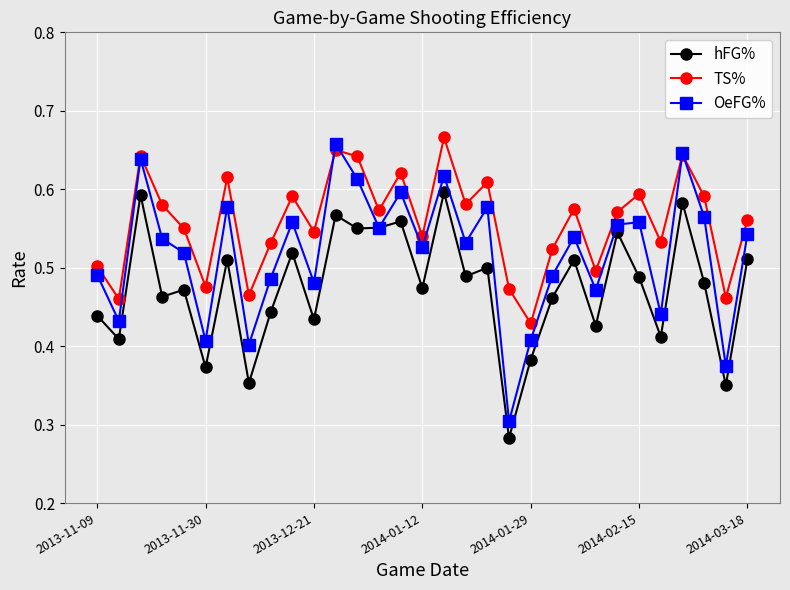

How many lines are shown in the chart?

3